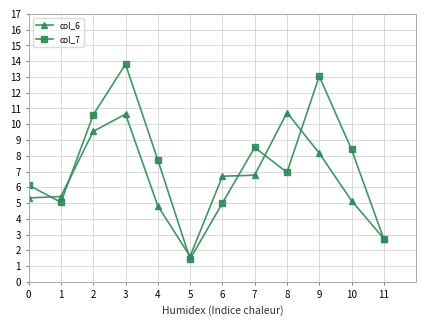

What is the sum of all col_6 values?

77.6